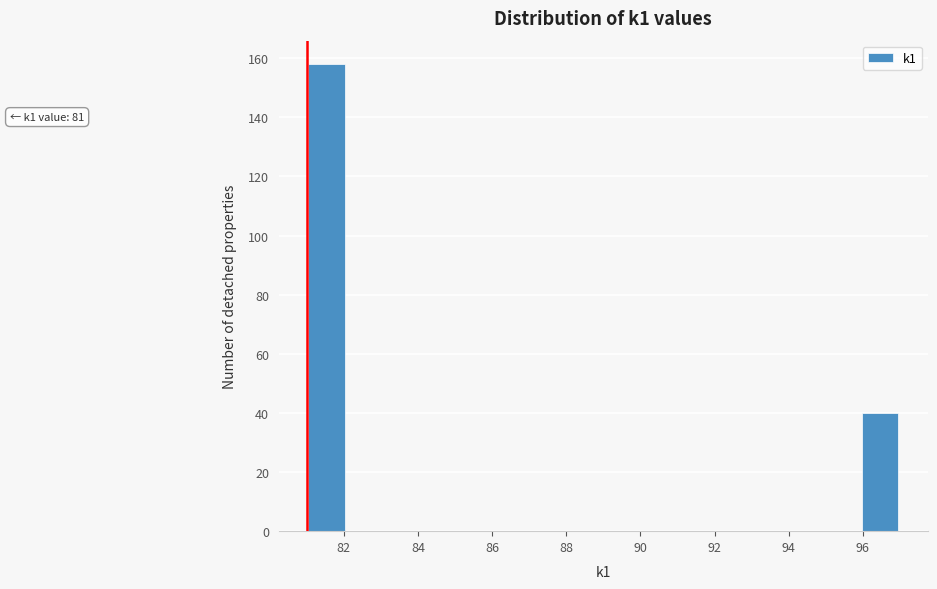

Which range on the x-axis has the tallest bar?

81.0 to 82.0